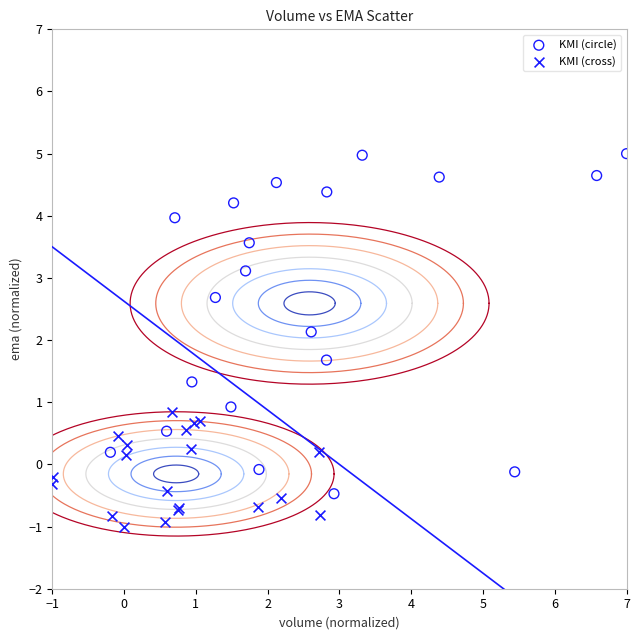

Which series has the widest spread of Y values?

KMI (circle)